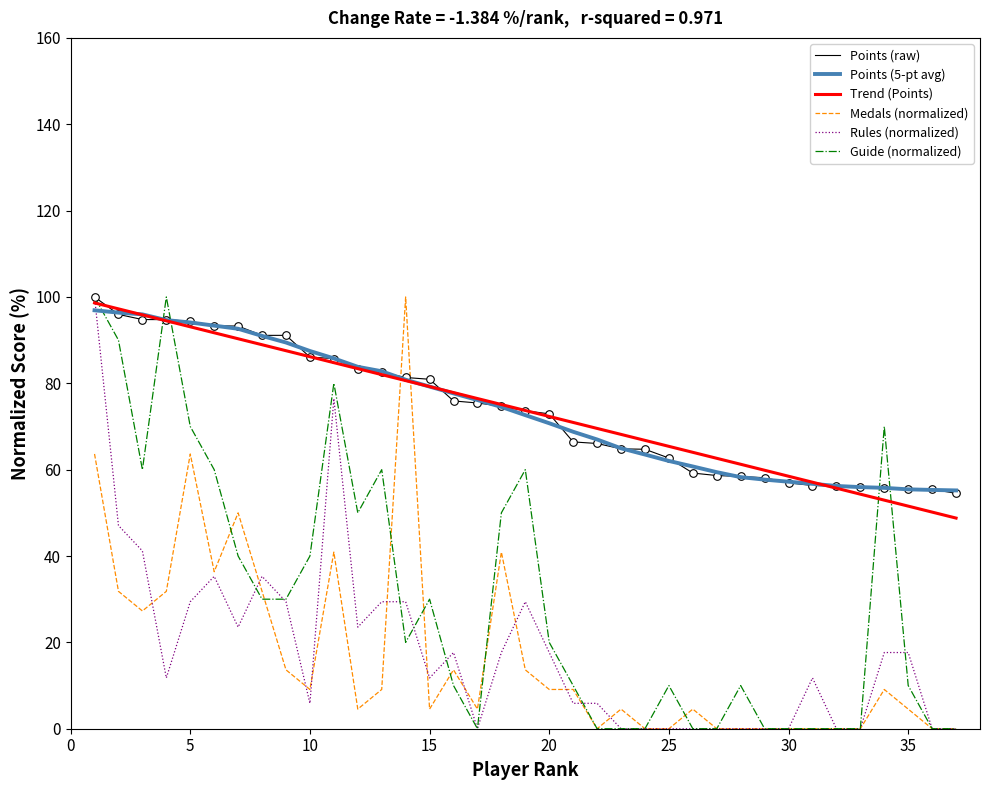

What is the maximum value for Medals (normalized)?

100.0